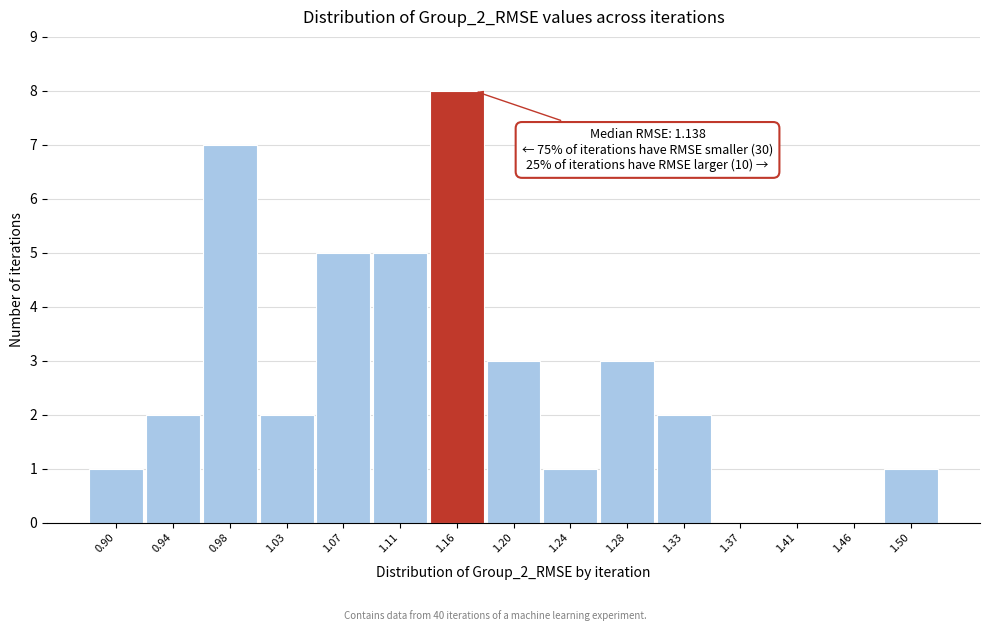

Reading left to right, list all the values displayed in this chart.

0.90=1	0.94=2	0.98=7	1.03=2	1.07=5	1.11=5	1.16=8	1.20=3	1.24=1	1.28=3	1.33=2	1.37=0	1.41=0	1.46=0	1.50=1